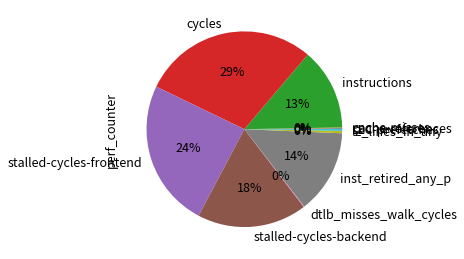

The stalled-cycles-backend slice represents 18% of the pie. True or false?

True